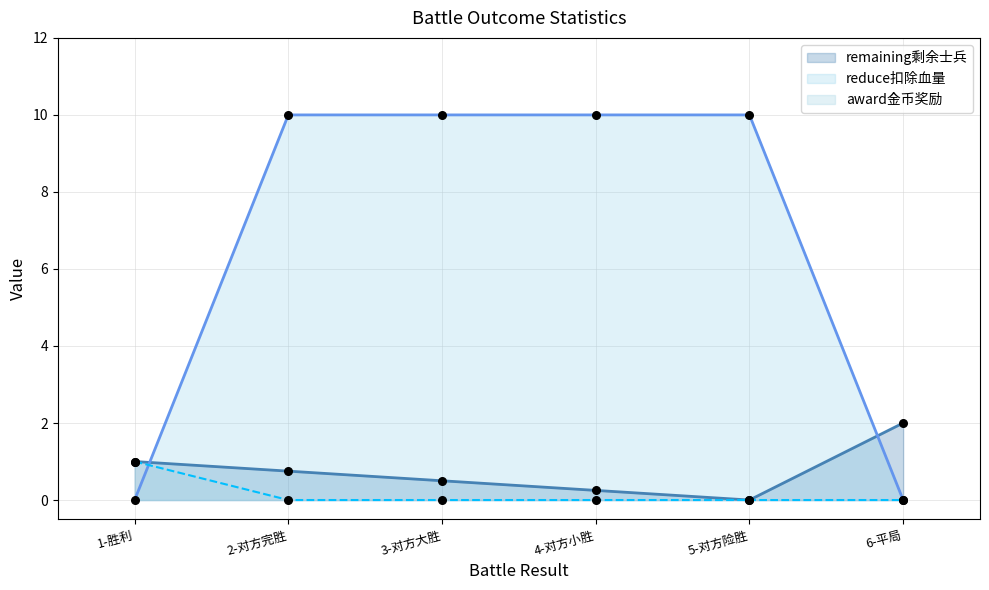

The reduce扣除血量 series shows 0 at 1-胜利. True or false?

True